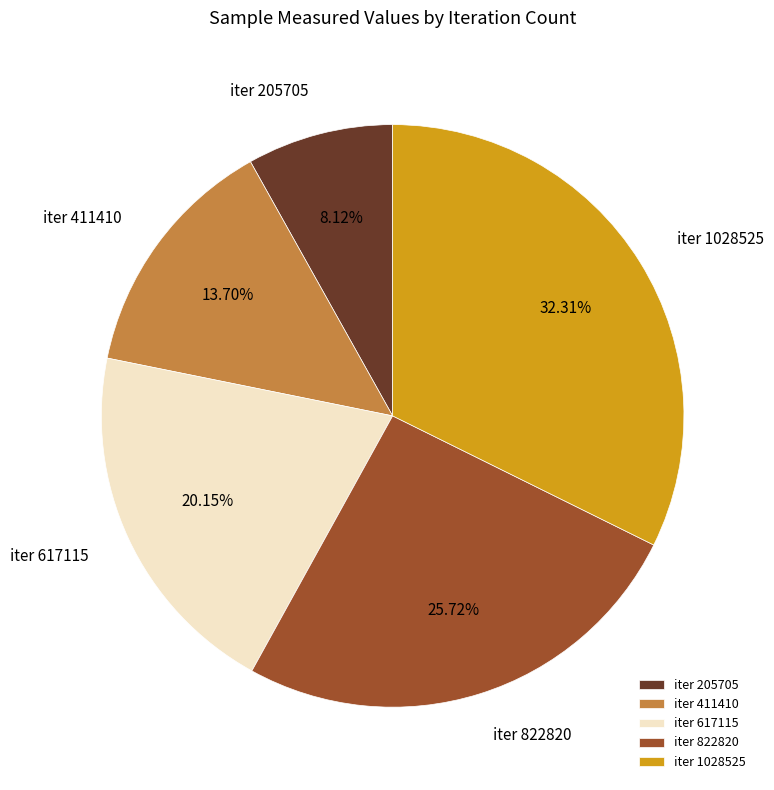

Is the sum of iter 411410 and iter 822820 greater than half?

No